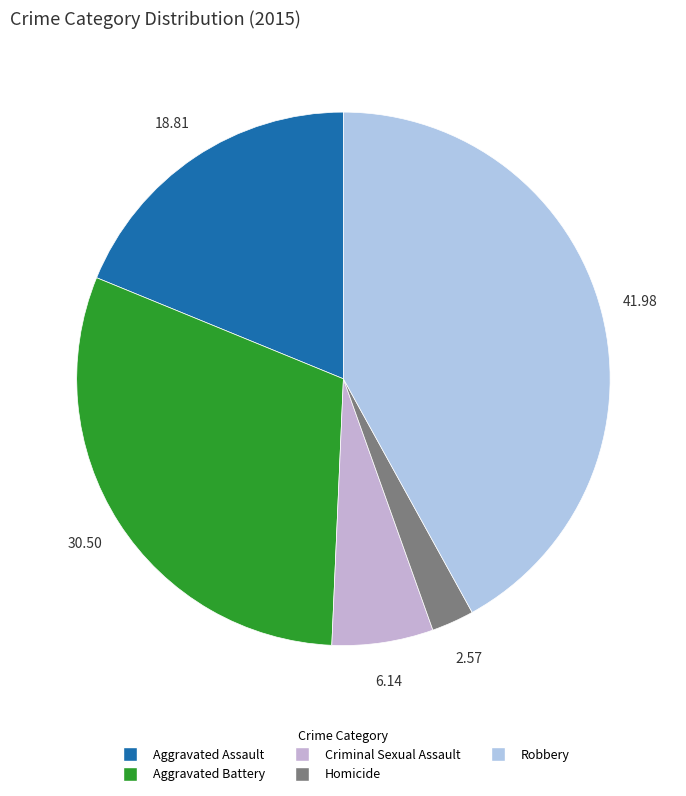

To the nearest percent, what is the combined percentage of Aggravated Assault and Criminal Sexual Assault?

25%